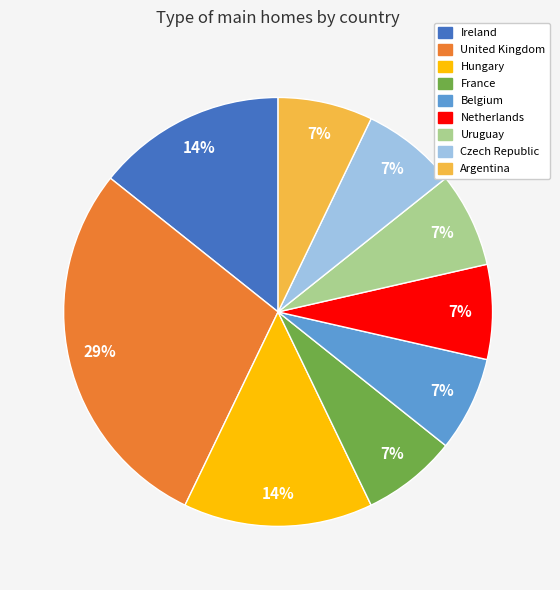

How many slices are in this pie chart?

9